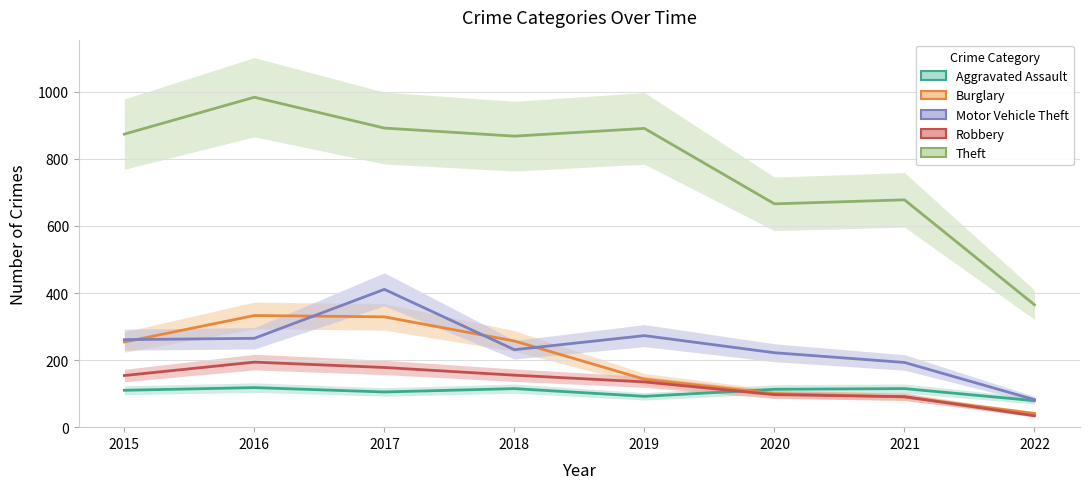

True or false: Theft and Robbery intersect in this chart.

False